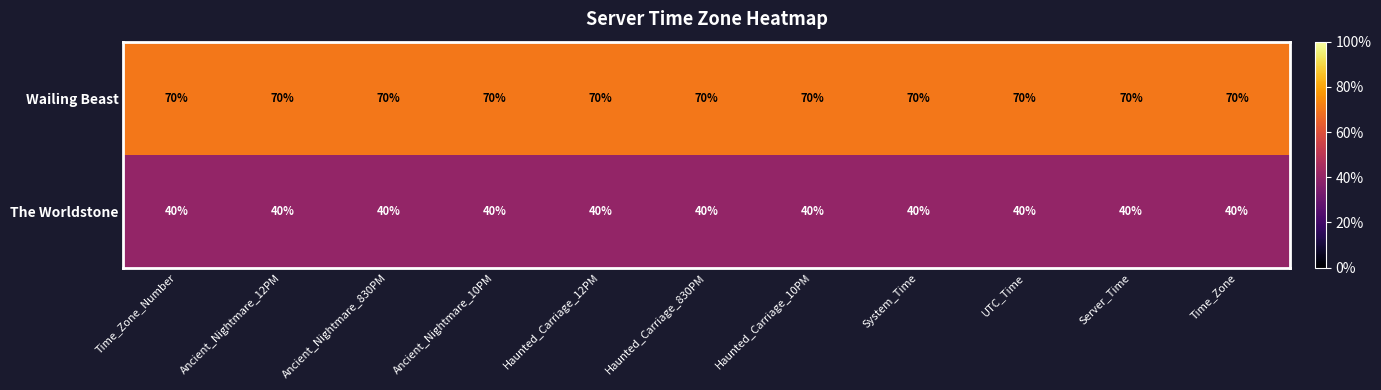

Is it true that Wailing Beast equals 70 at System_Time?

True